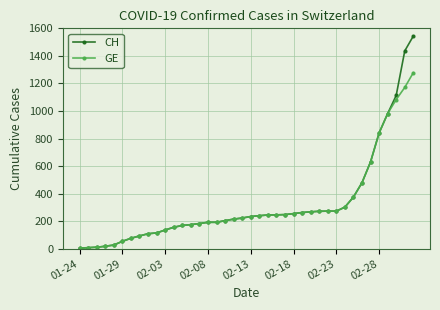

What is the maximum value shown in the chart?

1544